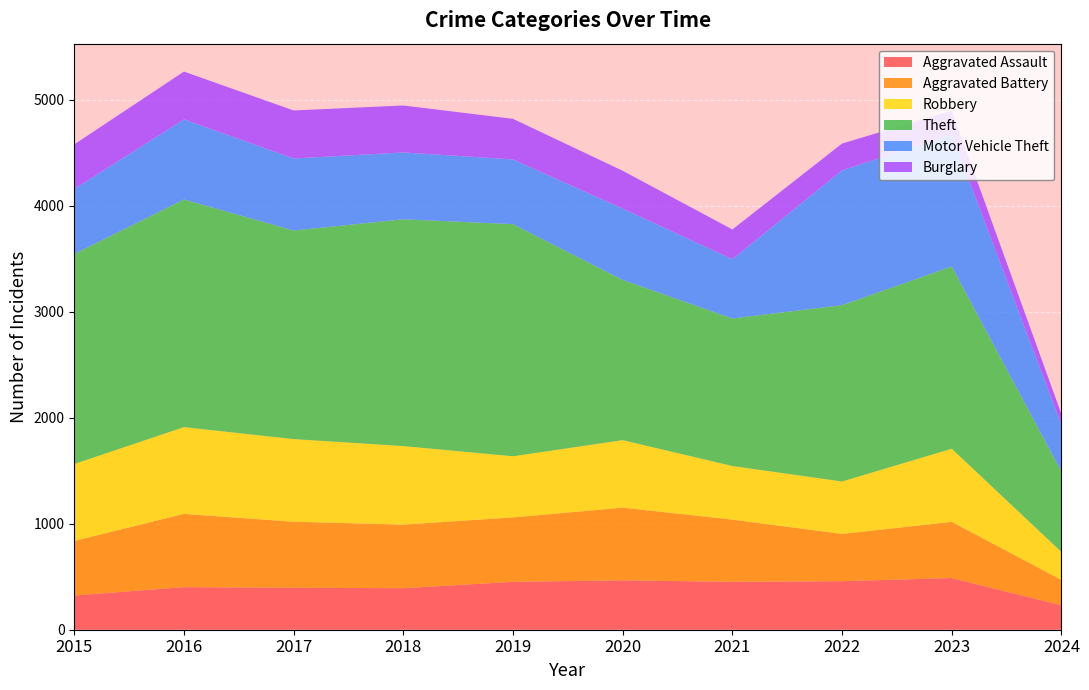

Reading right to left, transcribe all the data shown in this chart.

Aggravated Assault: 231	488	458	452	466	452	392	396	402	323
Aggravated Battery: 239	530	446	587	686	608	600	623	691	515
Robbery: 264	690	495	506	637	577	741	780	819	726
Theft: 758	1720	1664	1392	1512	2190	2140	1968	2148	1981
Motor Vehicle Theft: 441	1245	1272	560	673	611	631	680	756	614
Burglary: 102	224	253	280	357	383	443	453	451	421